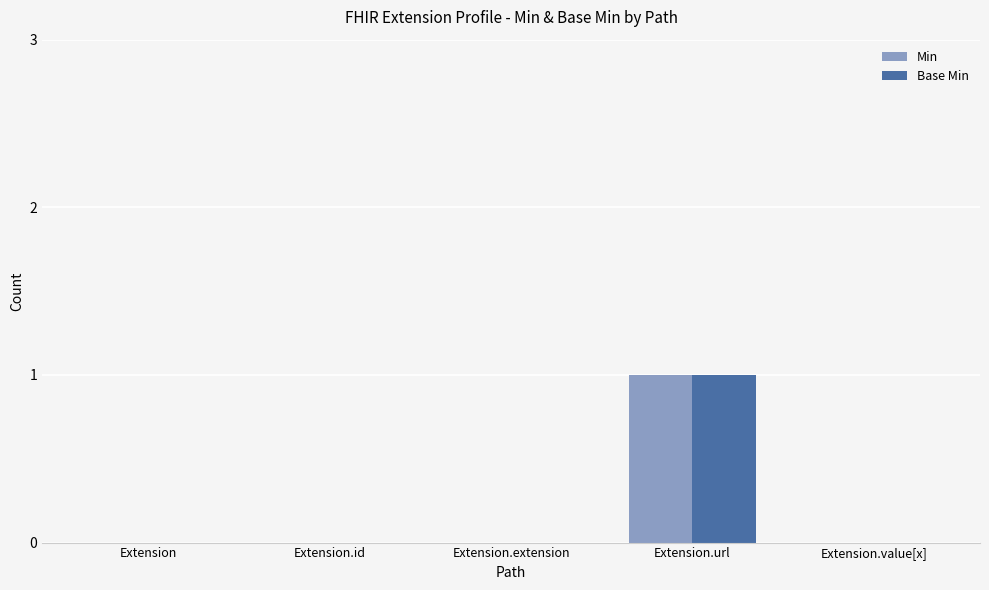

What are all the series names shown in the legend?

Min, Base Min